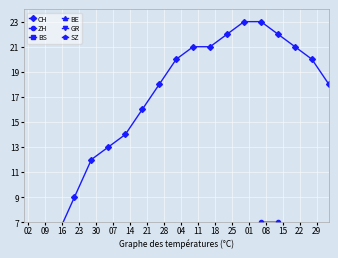

At which label does BS reach its peak?

02